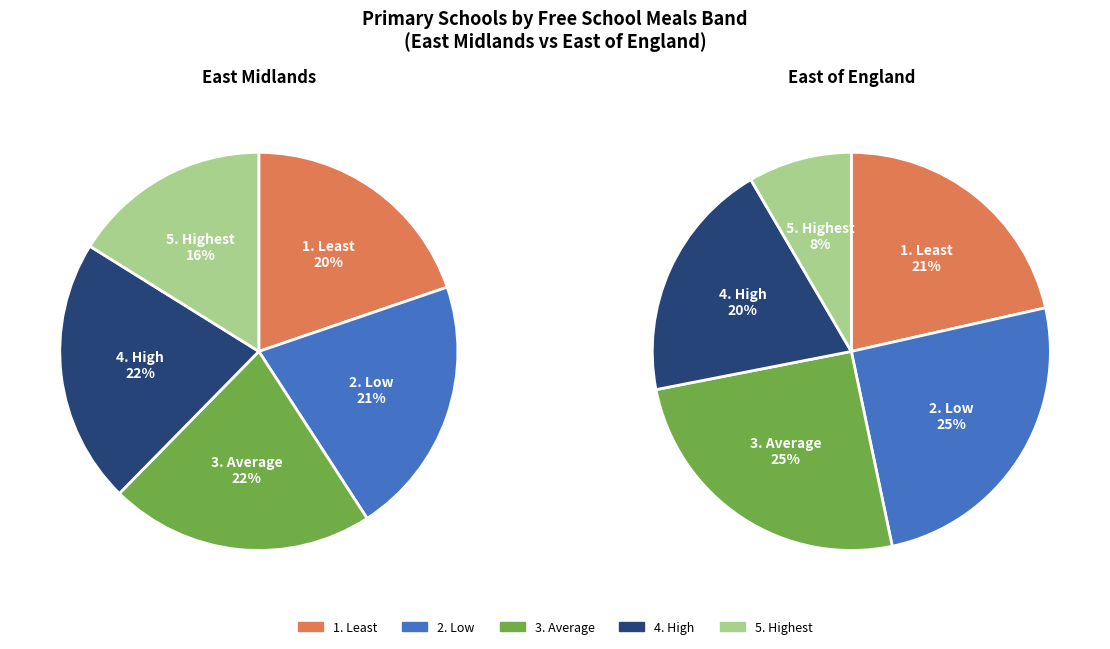

Is the sum of 1 and 0 greater than half?

Yes